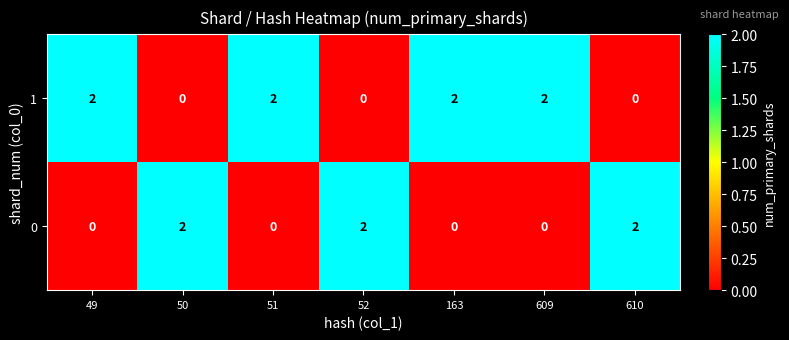

The 0 series shows 0 at 49. True or false?

True